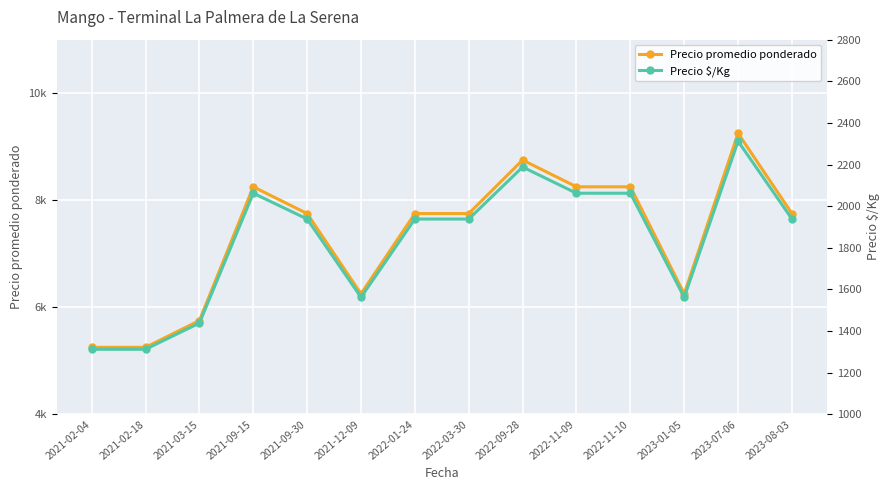

Between 2021-02-04 and 2021-09-30, which series saw the biggest shift?

Precio promedio ponderado